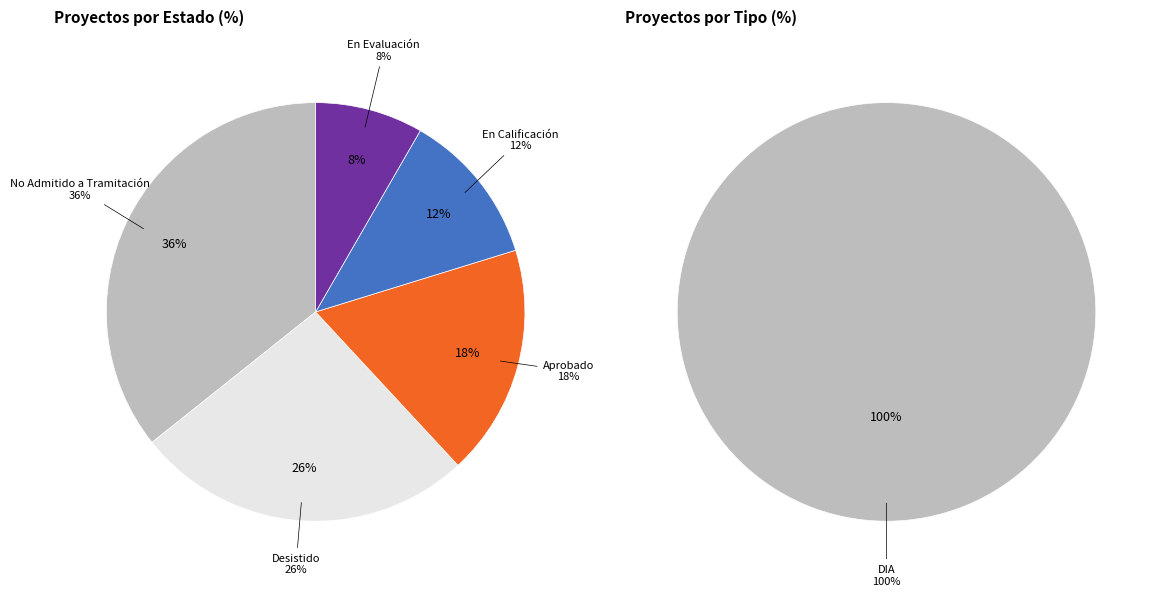

Which category has the biggest portion of the pie?

DIA